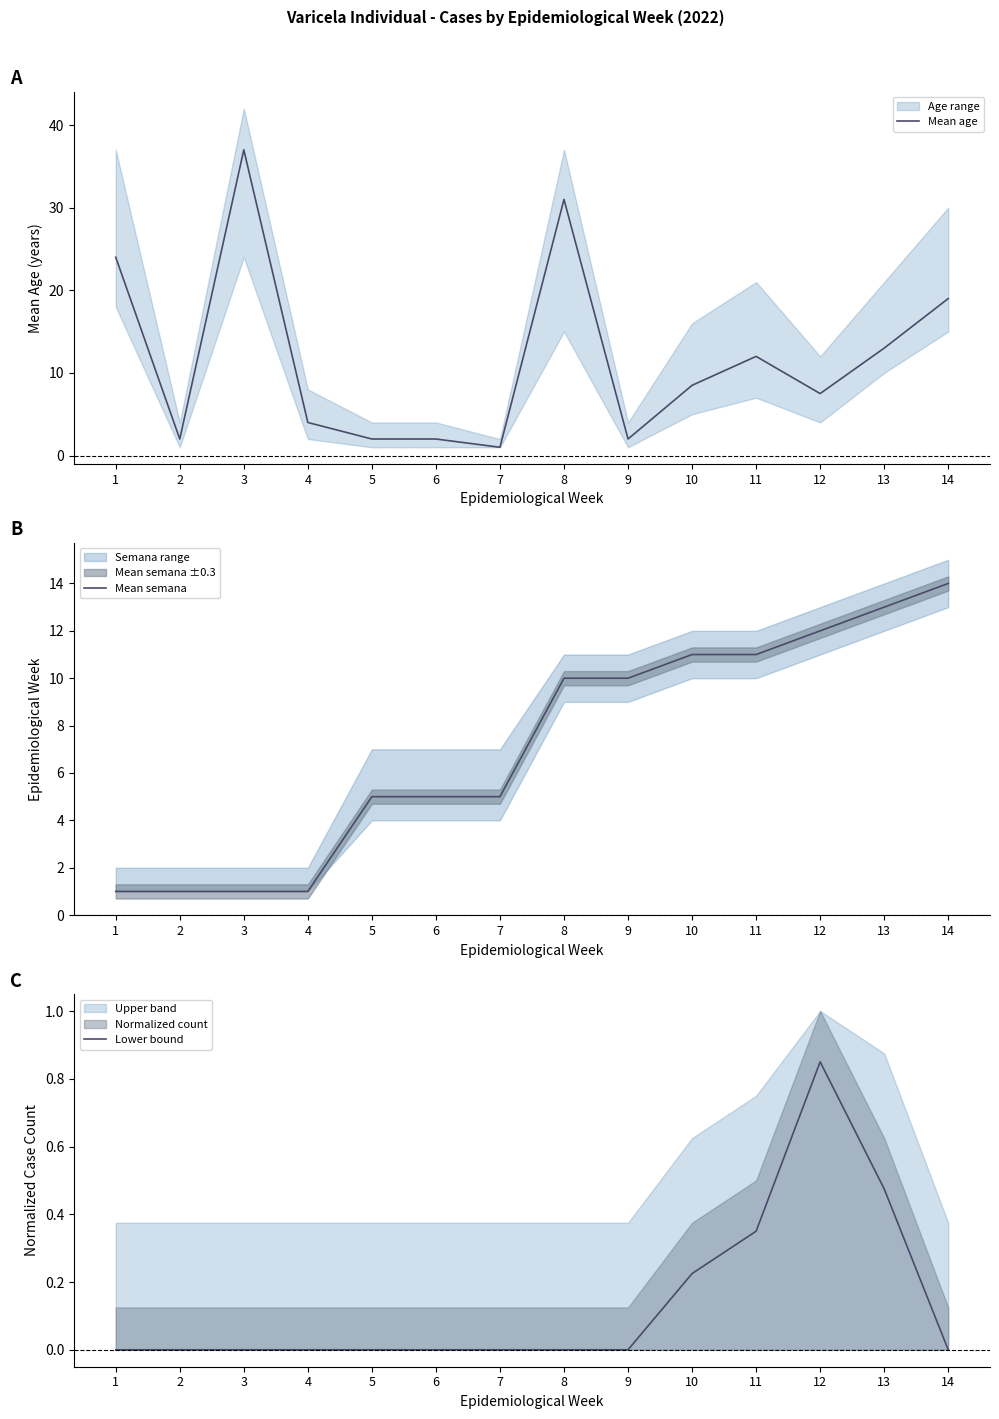

True or false: Mean age and Mean semana intersect in this chart.

True